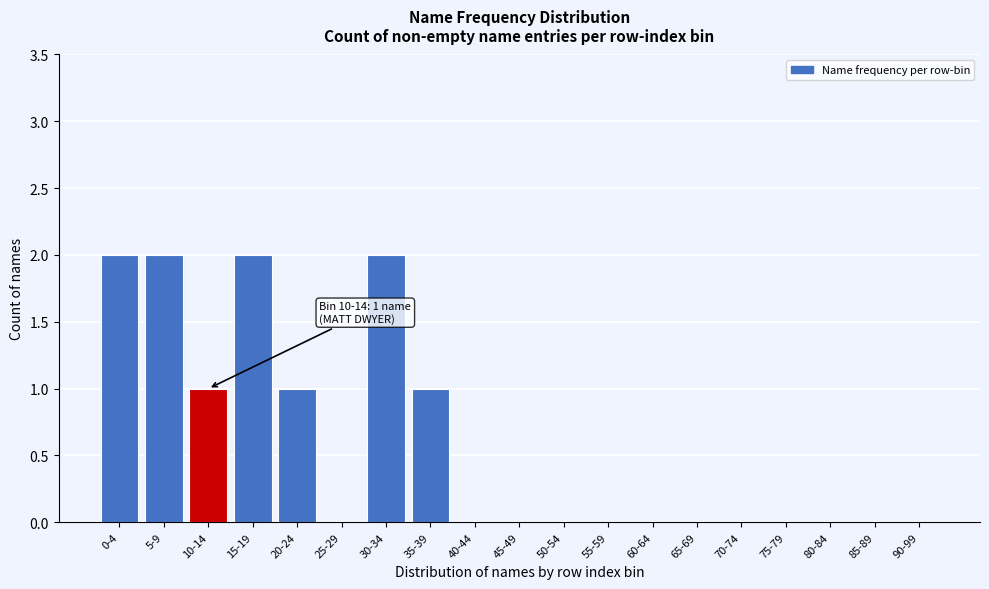

Reading left to right, what are all the values shown in this chart?

0-4=2	5-9=2	10-14=1	15-19=2	20-24=1	25-29=0	30-34=2	35-39=1	40-44=0	45-49=0	50-54=0	55-59=0	60-64=0	65-69=0	70-74=0	75-79=0	80-84=0	85-89=0	90-99=0